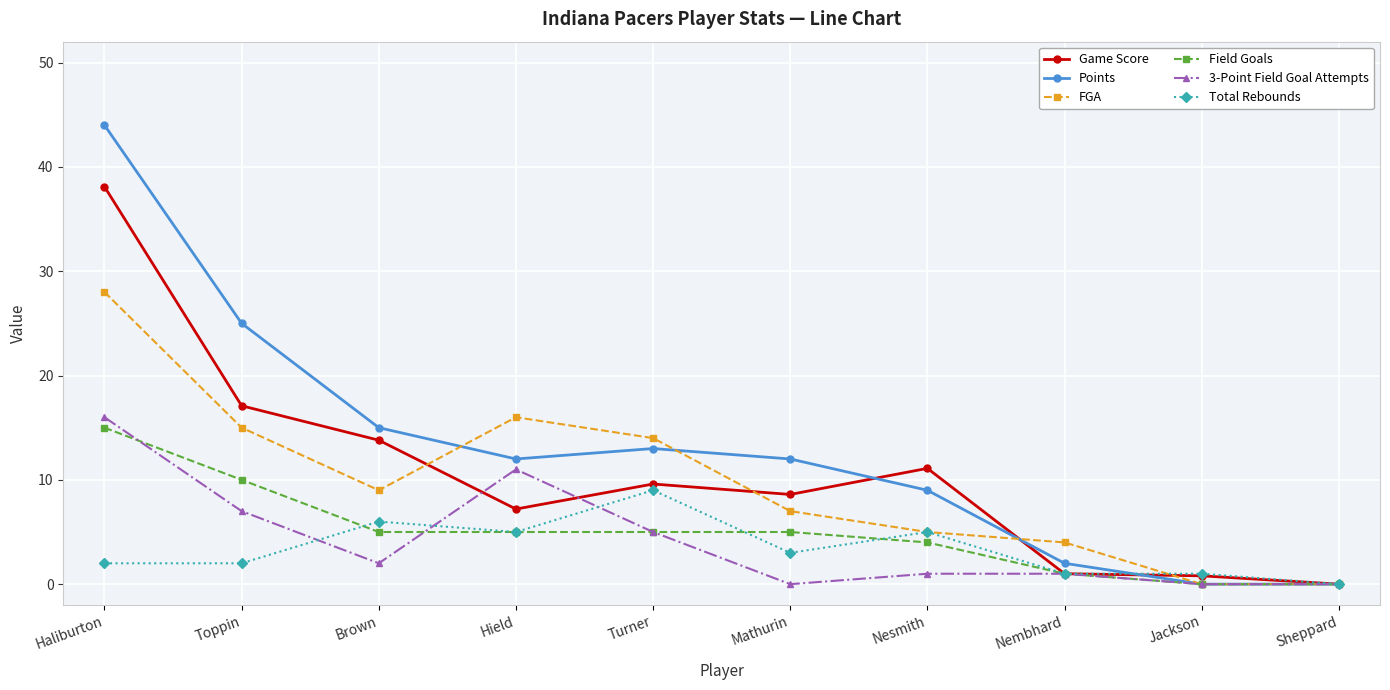

What is the sum of the FGA values at Turner and Haliburton?

42.0